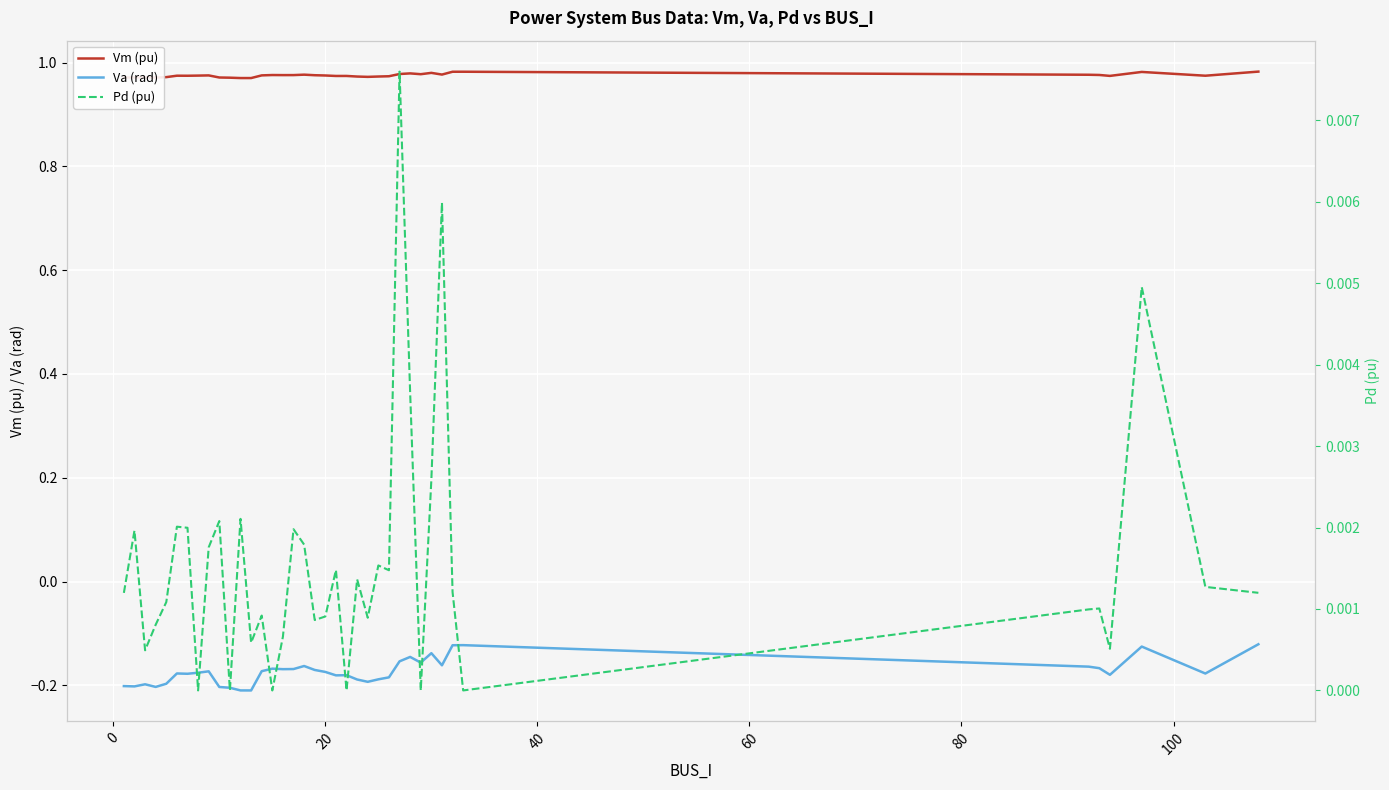

True or false: Va (rad) and Vm (pu) intersect in this chart.

False